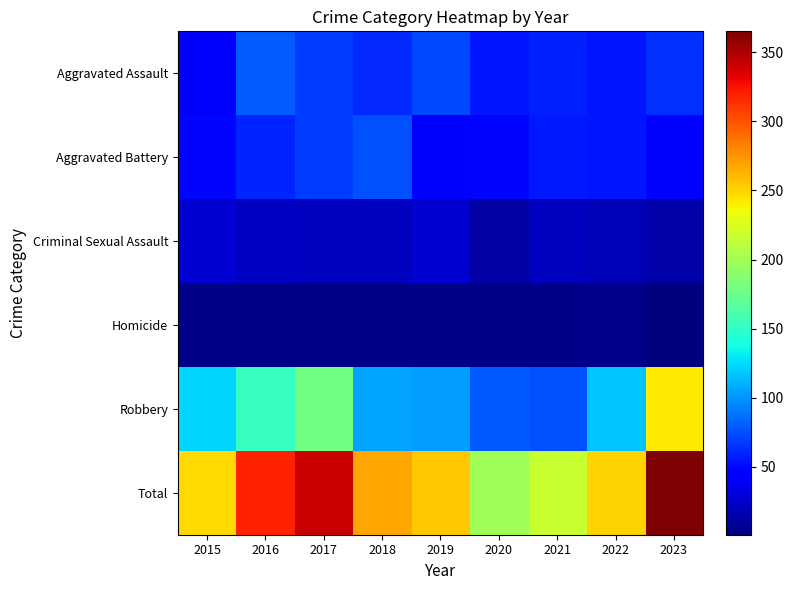

Which series changed the most between 2016 and 2020?

Total